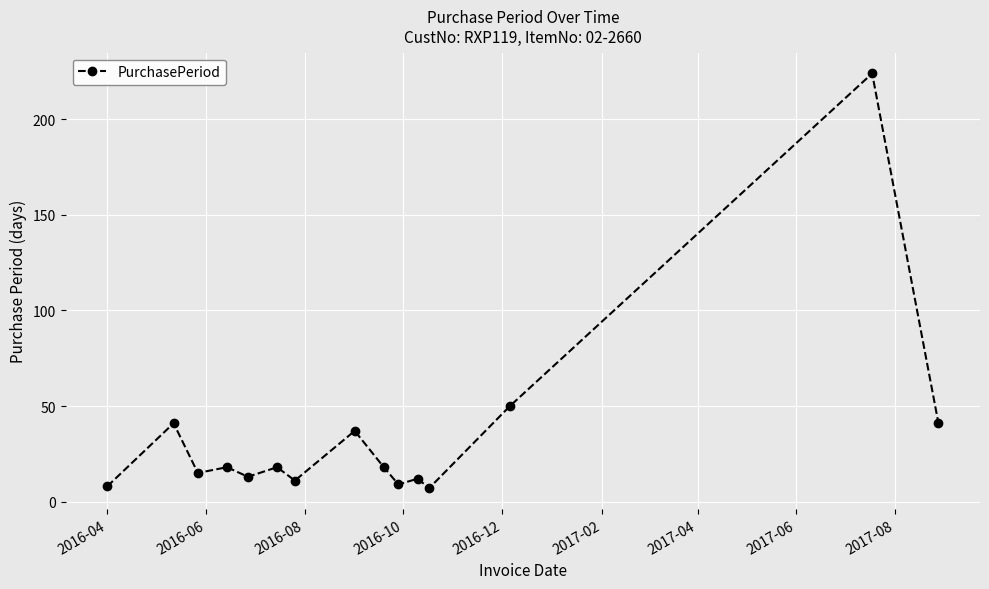

What is the smallest value displayed?

7